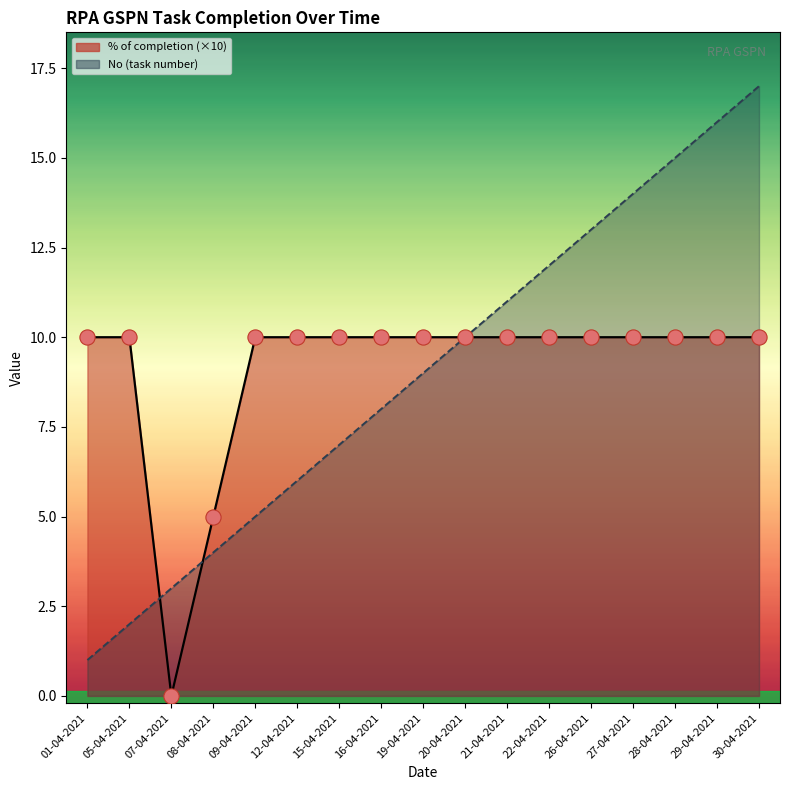

At how many categories does at least one series exceed 2?

17